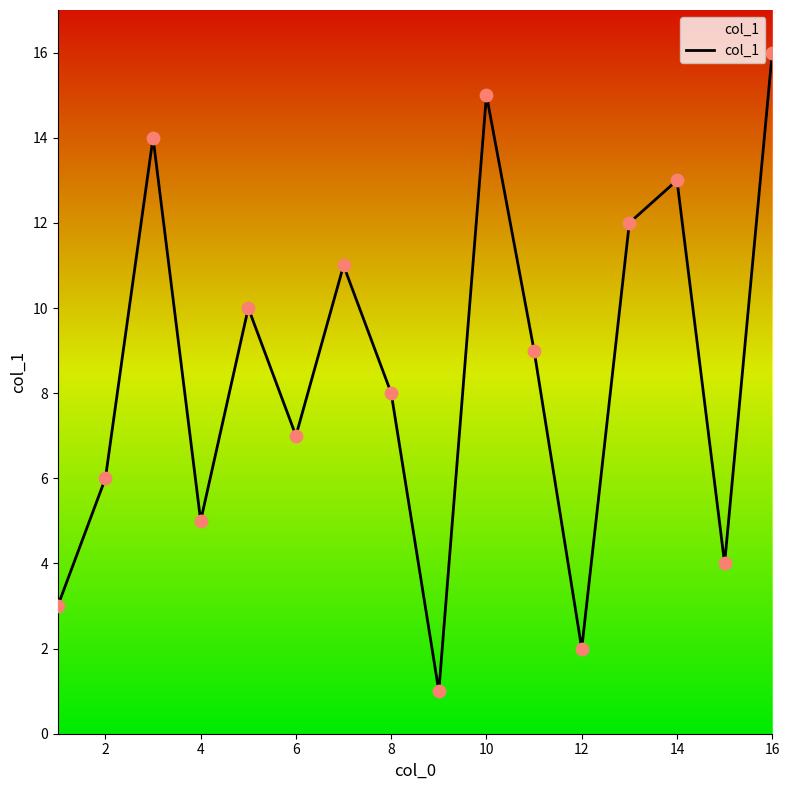

What is the maximum value shown in the chart?

16